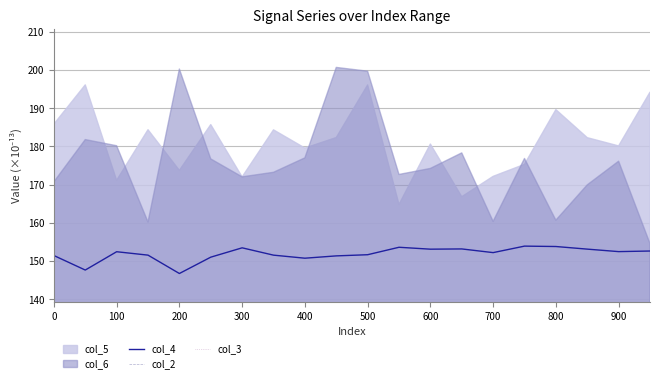

How many lines are shown in the chart?

3